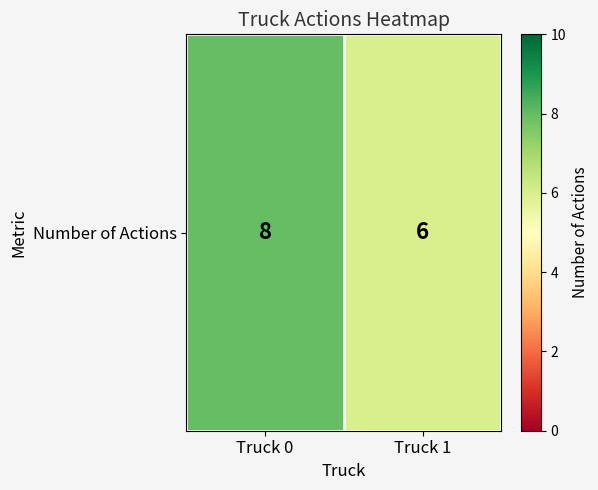

True or false: the data shows 6 at Truck 1.

True